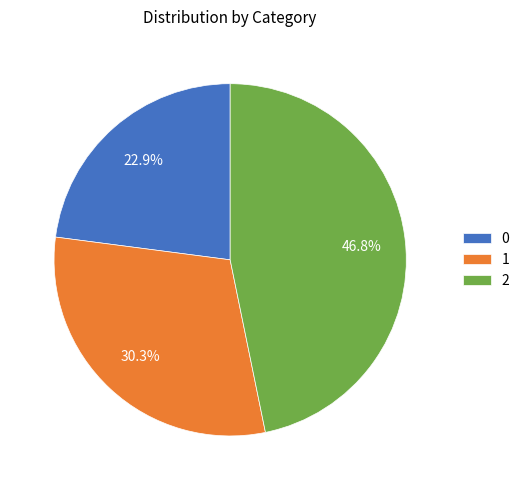

To the nearest percent, what is the average slice percentage?

33%